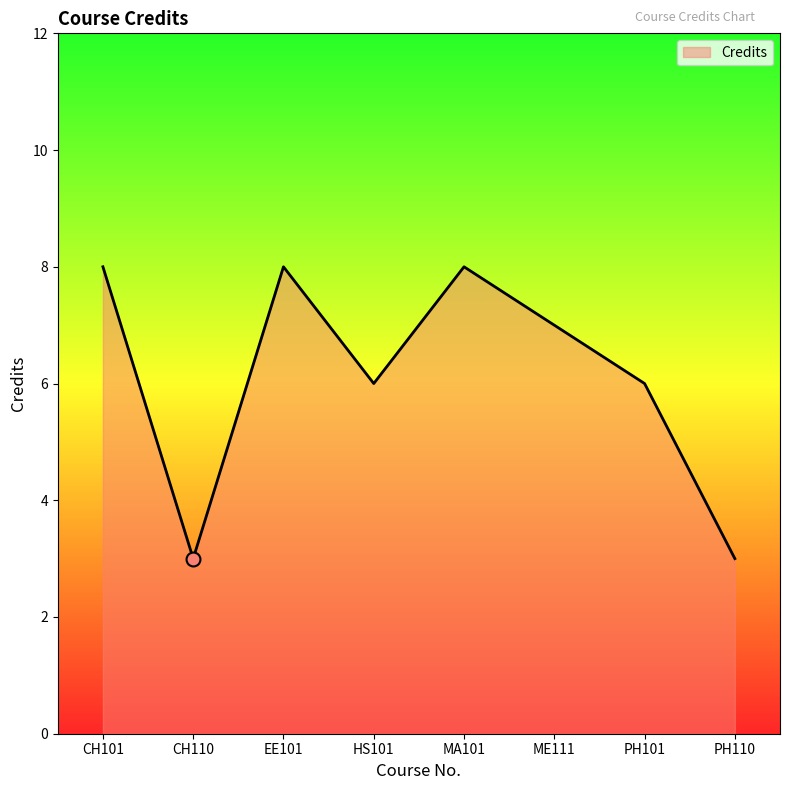

Which has a higher value, HS101 or PH110?

HS101